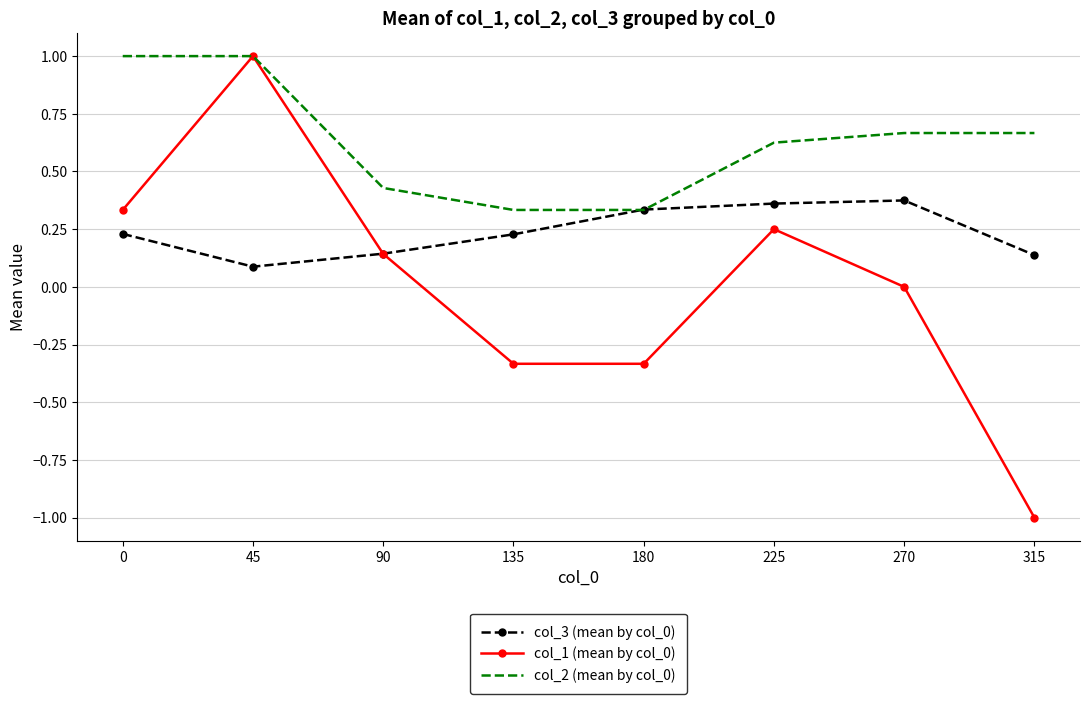

At 225, list the series in order from smallest to largest.

col_1 (mean by col_0), col_3 (mean by col_0), col_2 (mean by col_0)